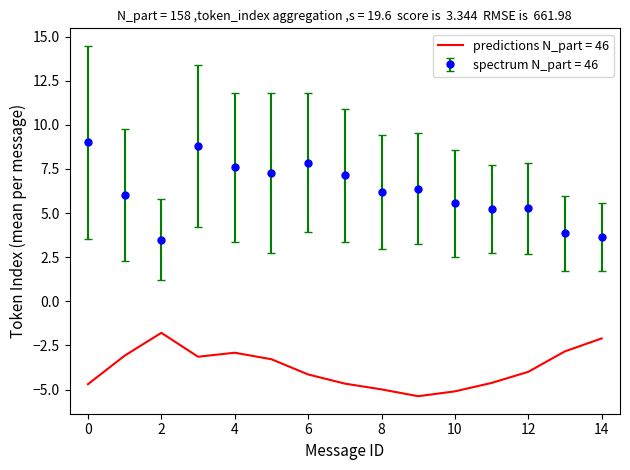

Count the number of categories in the chart.

15